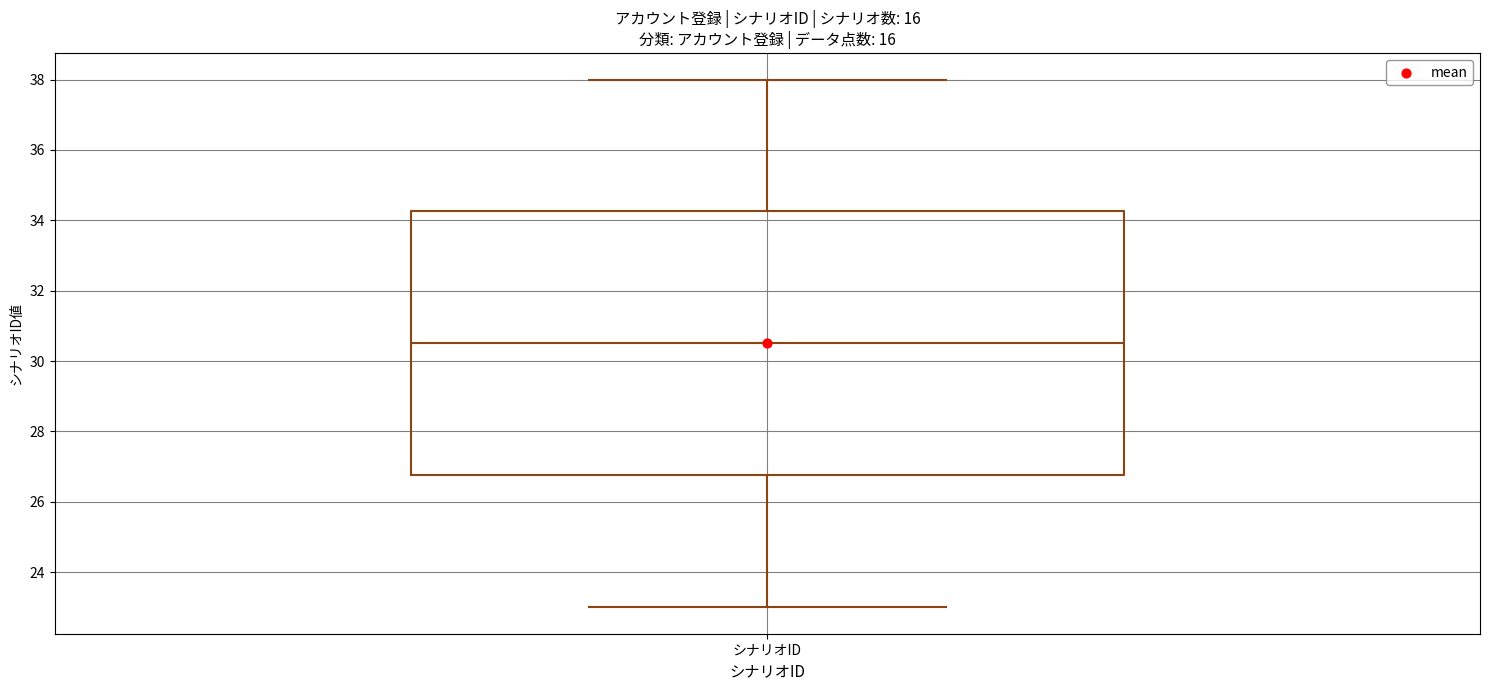

Transcribe this box plot: give where the median line is, the range the box spans, and where the two whiskers end, as read against the y-axis. The values are not printed on the chart, so give them approximately, as read against the axis.

median 30.6, box 26.8 to 34.2, whiskers 23.0 to 38.0